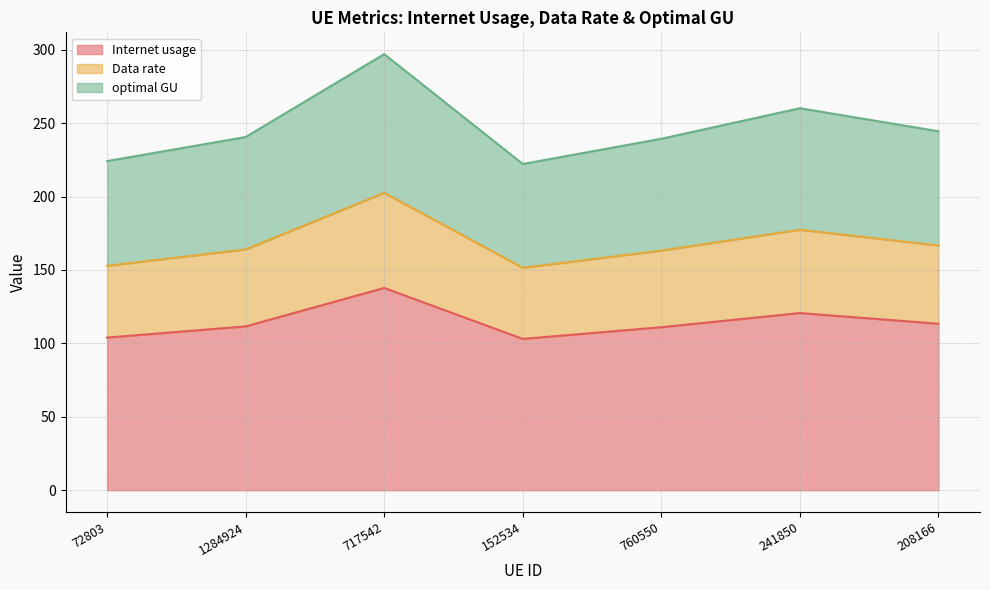

What is the approximate value of Internet usage at 717542?

137.8